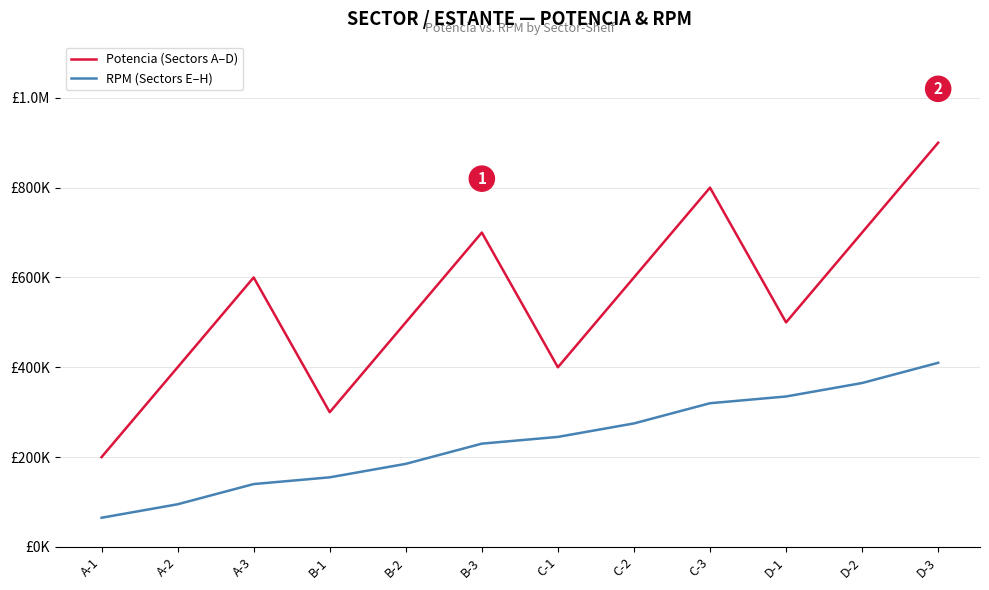

Reading right to left, extract all data points from this chart.

Potencia (Sectors A–D): D-3=900000	D-2=700000	D-1=500000	C-3=800000	C-2=600000	C-1=400000	B-3=700000	B-2=500000	B-1=300000	A-3=600000	A-2=400000	A-1=200000
RPM (Sectors E–H): D-3=410000	D-2=365000	D-1=335000	C-3=320000	C-2=275000	C-1=245000	B-3=230000	B-2=185000	B-1=155000	A-3=140000	A-2=95000	A-1=65000